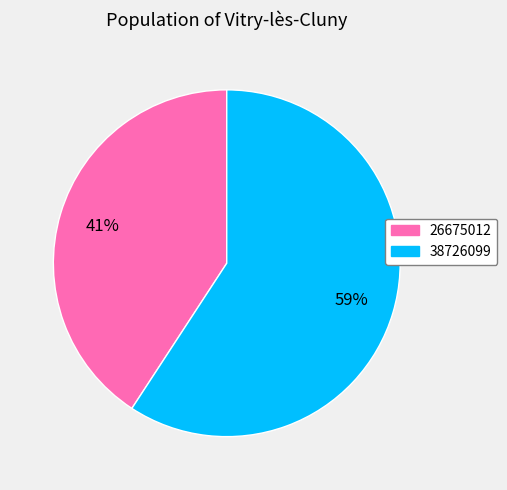

What percentage is the 38726099 slice, to the nearest percent?

59%